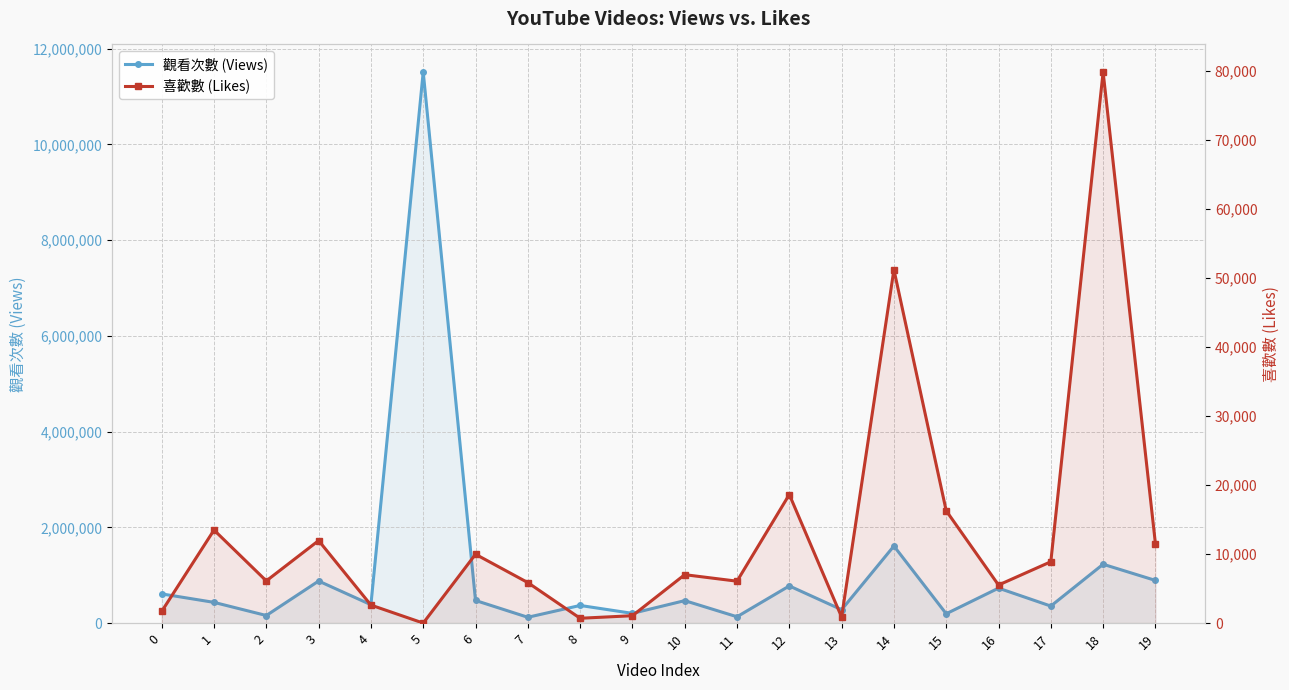

Reading left to right, extract all data points from this chart.

觀看次數 (Views): 0=609318	1=432533	2=158022	3=878215	4=383923	5=11511119	6=472106	7=121155	8=368174	9=202815	10=468813	11=131795	12=775847	13=279229	14=1609487	15=194528	16=729886	17=355184	18=1228750	19=890944
喜歡數 (Likes): 0=1696	1=13481	2=6112	3=11955	4=2609	5=0	6=9972	7=5868	8=697	9=1067	10=7015	11=6070	12=18631	13=869	14=51214	15=16273	16=5513	17=8888	18=79857	19=11525